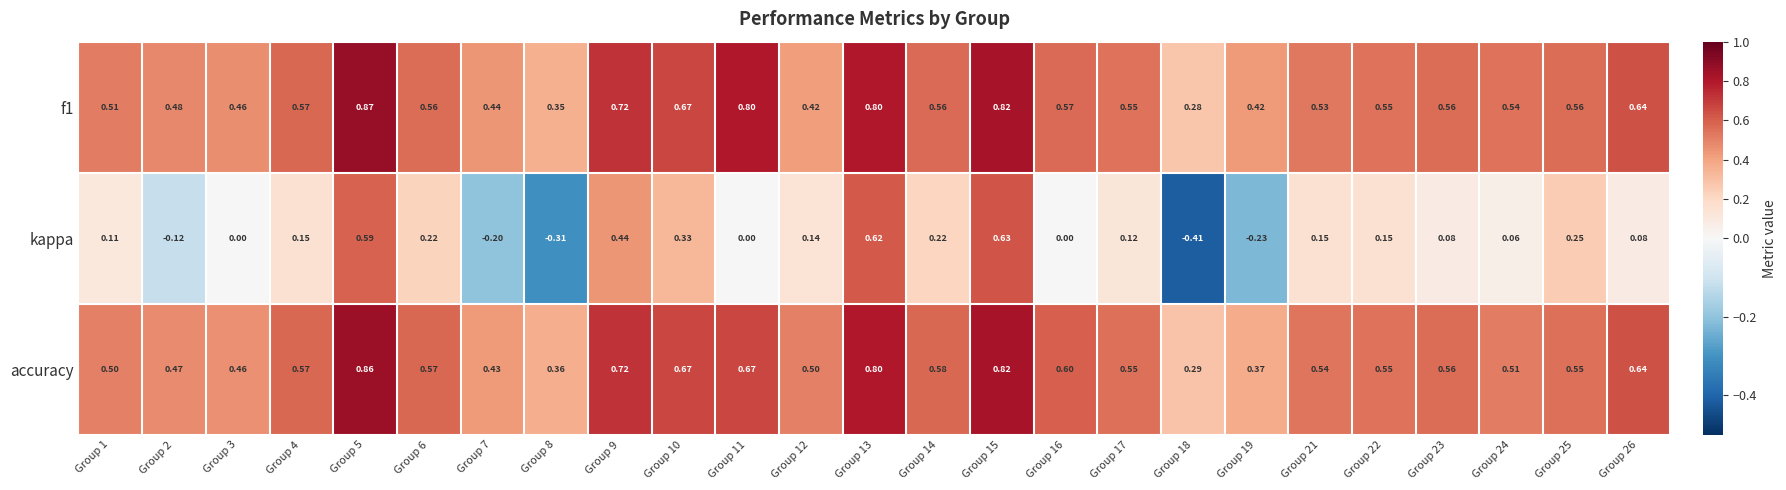

Is the value of kappa at Group 8 greater than the value of f1 at Group 23?

No